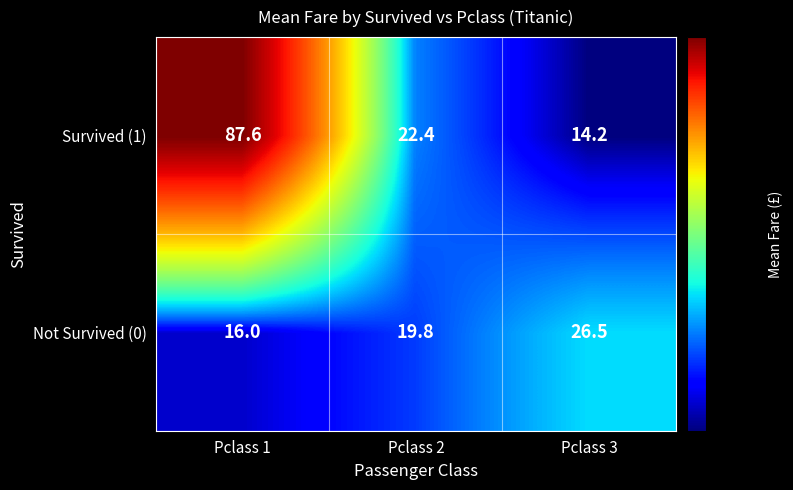

Reading left to right, extract all data points from this chart.

Survived (1): 87.6	22.4	14.2
Not Survived (0): 16.0	19.8	26.5